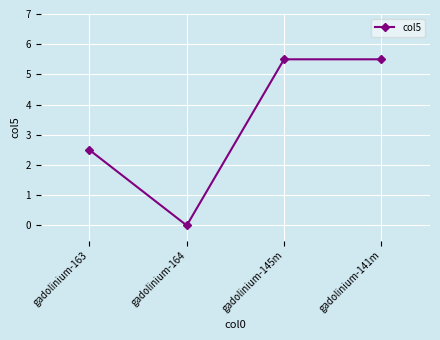

What is the ratio of the value at gadolinium-163 to the value at gadolinium-145m?

0.5